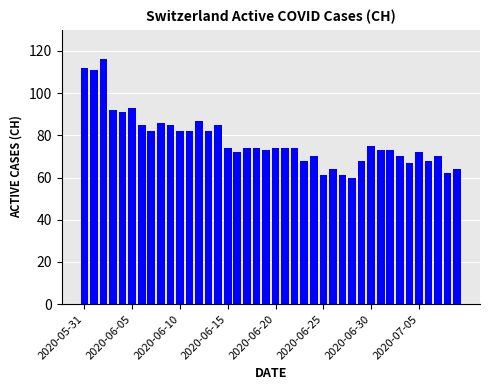

What is the value of the 29th bar from the left?

60